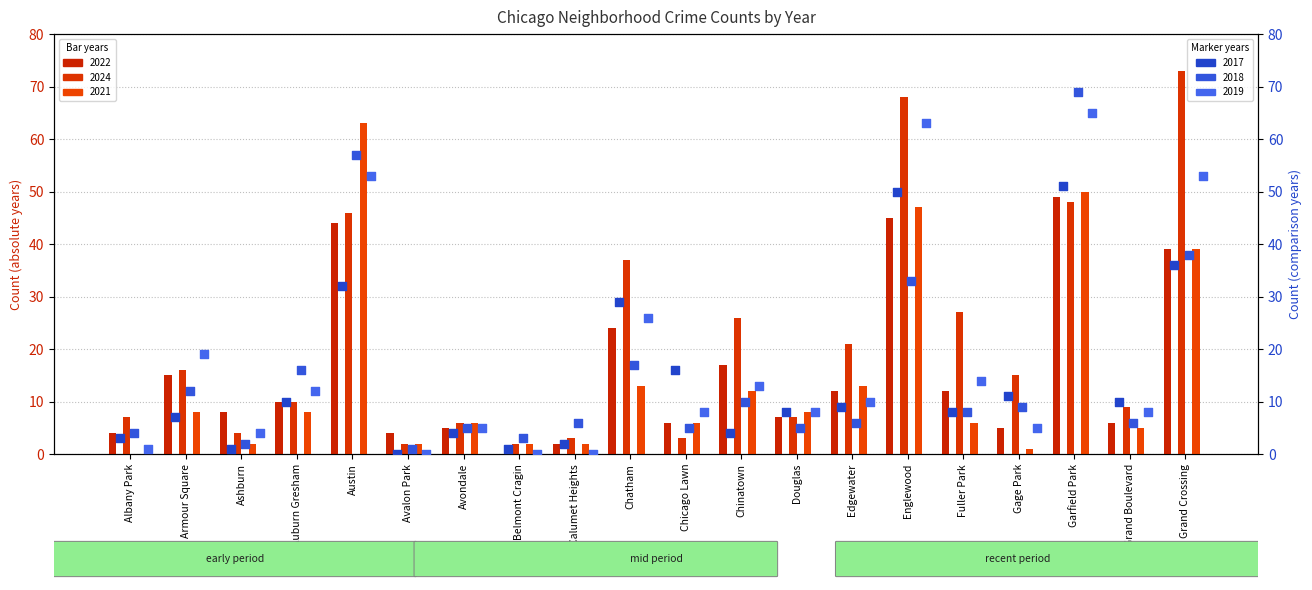

Is the value of 2024 at Ashburn greater than the value of 2021 at Grand Boulevard?

No